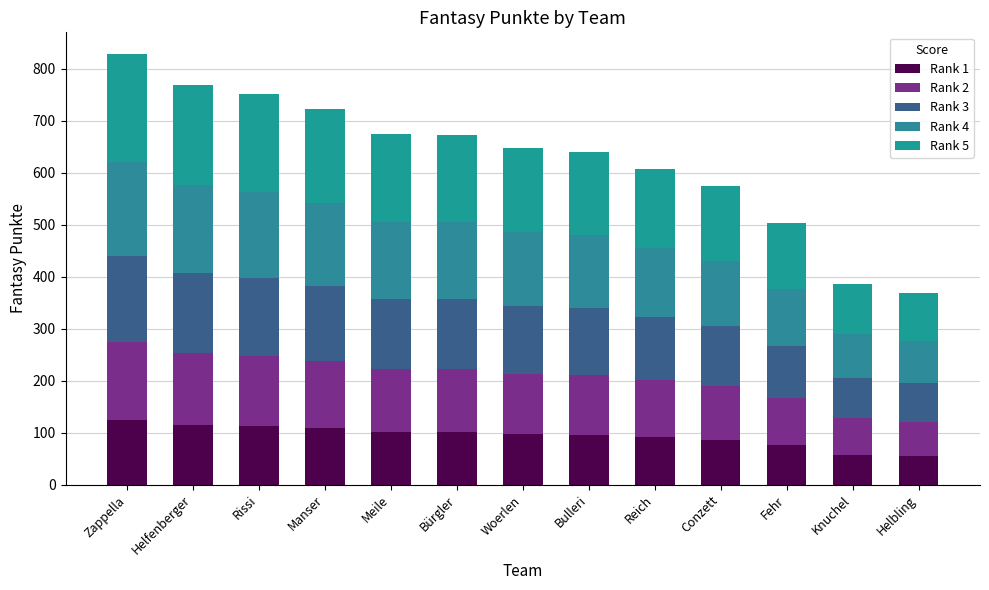

Which series changed the most between Reich and Conzett?

Rank 5